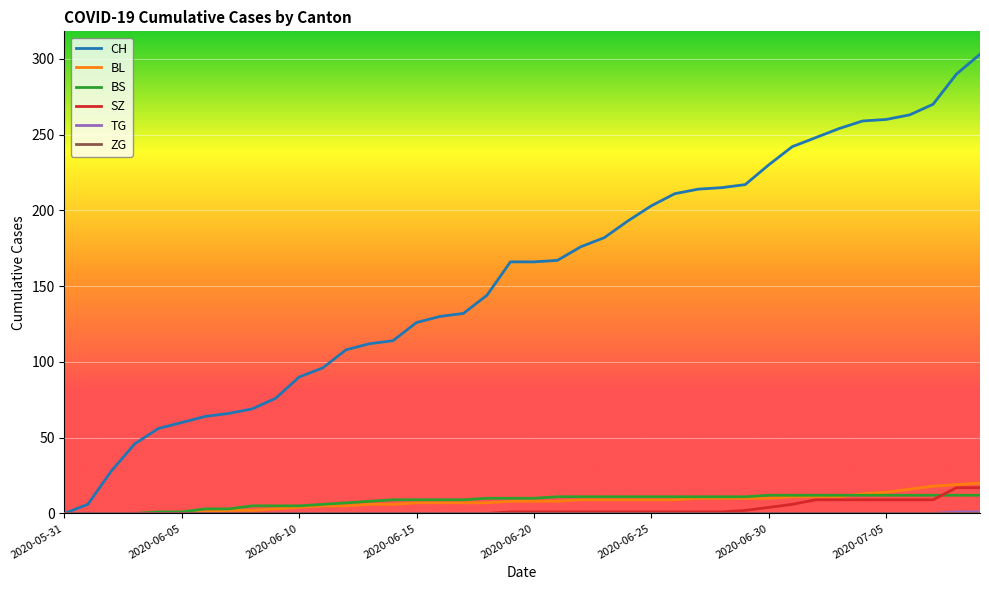

What is the greatest value displayed?

303